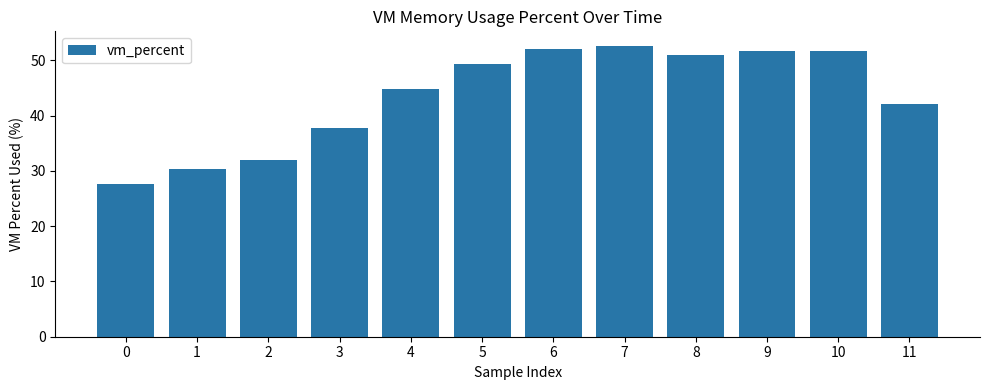

Are the bars horizontal?

No